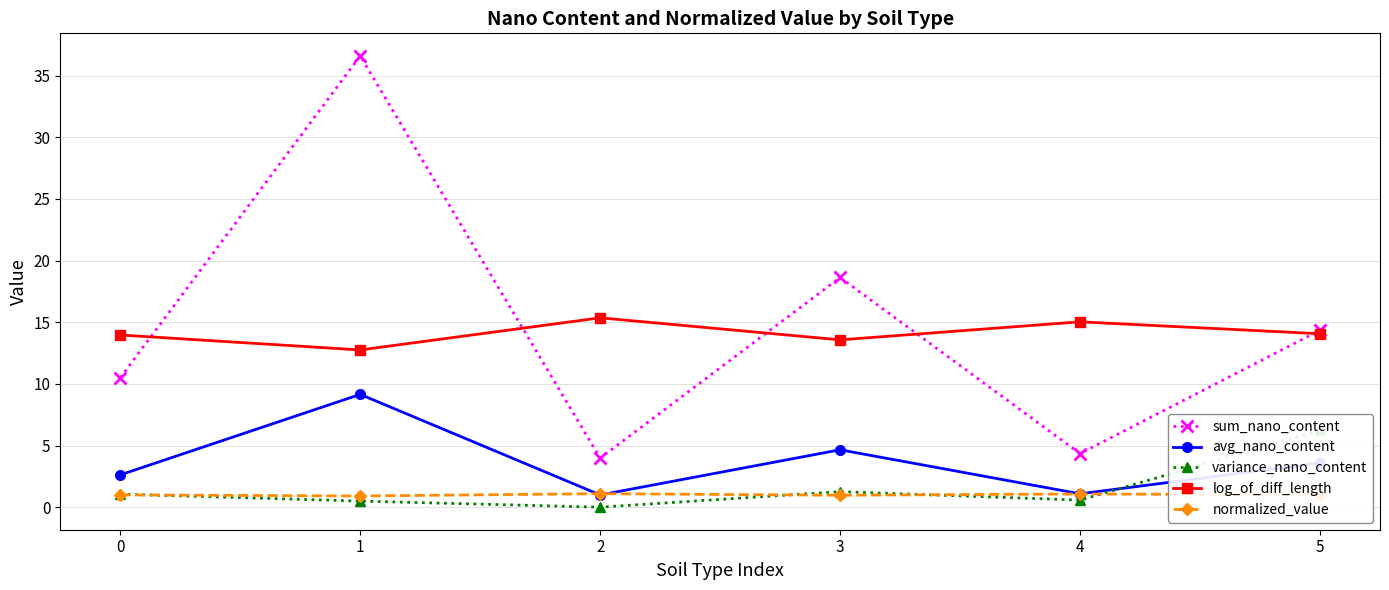

Is it true that normalized_value equals 0.9 at 1?

True